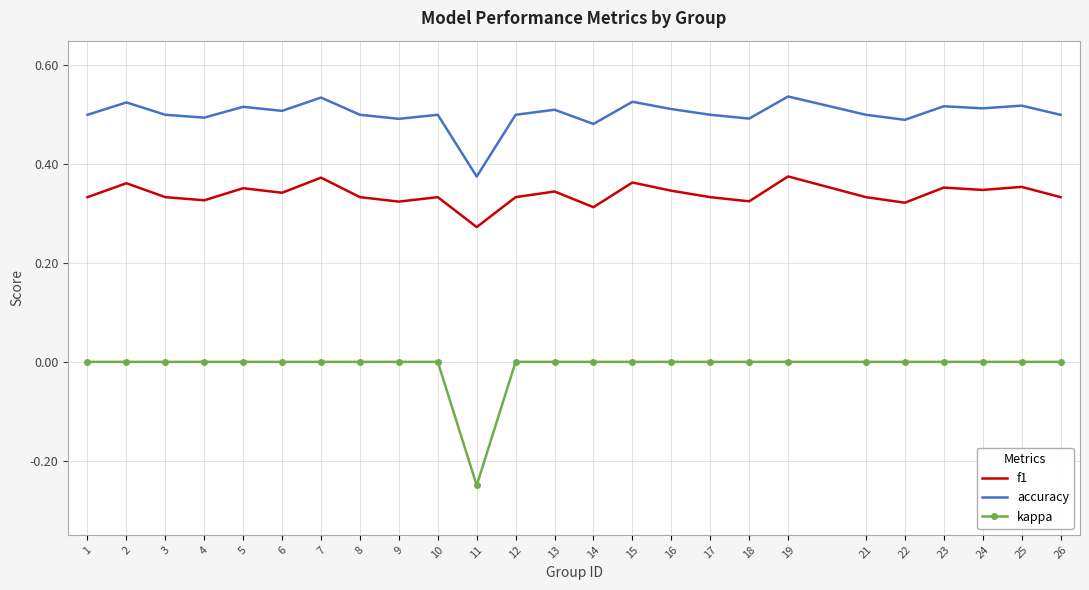

Rank the series at 18 from highest to lowest value.

accuracy, f1, kappa